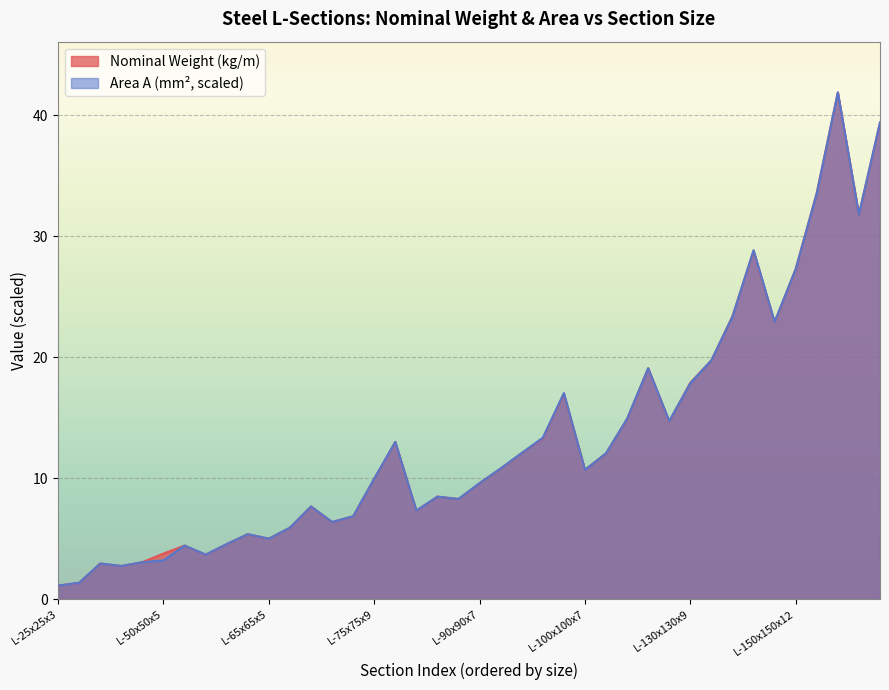

Rank the series by their maximum value, from lowest to highest.

Nominal Weight (kg/m), Area A (cm²)